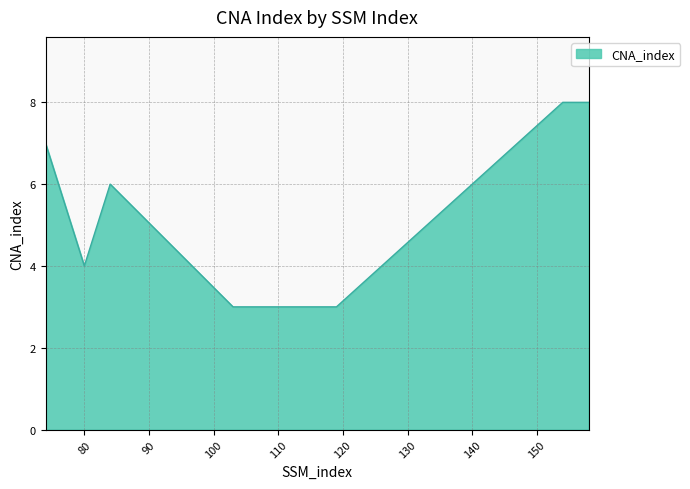

True or false: the data has more than 2 interior local peaks.

False